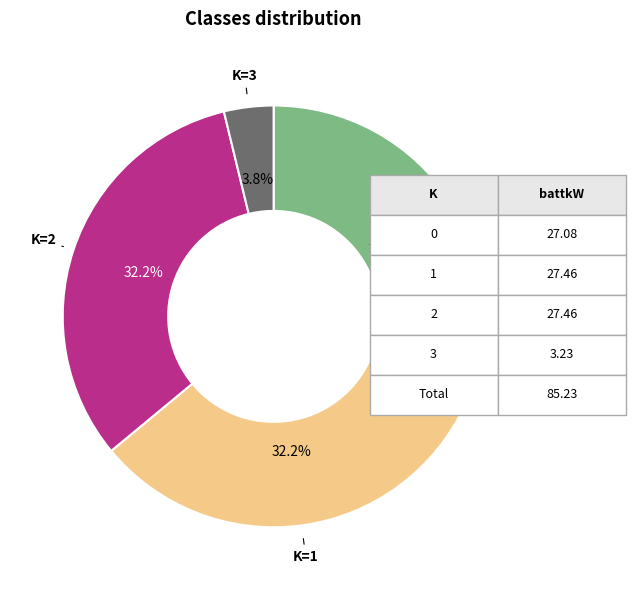

Does any single category account for the majority?

No